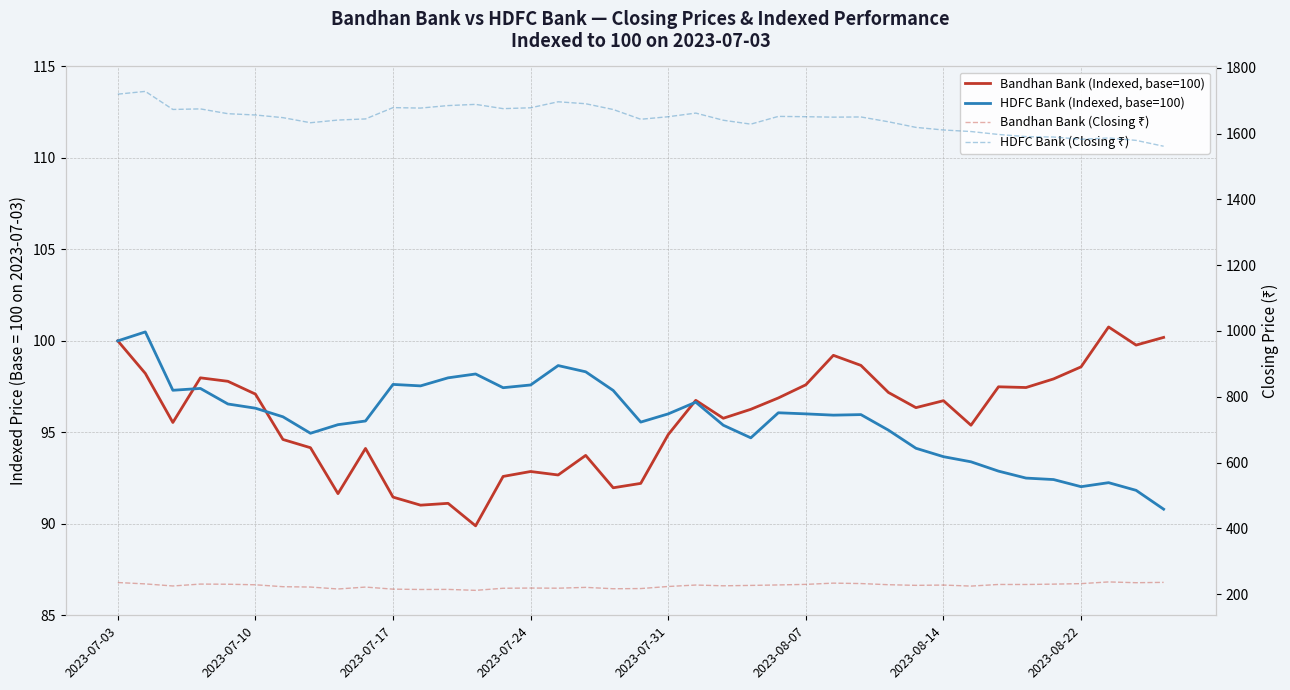

True or false: HDFC Bank (Closing ₹) has more than 0 points higher than both neighbors.

True